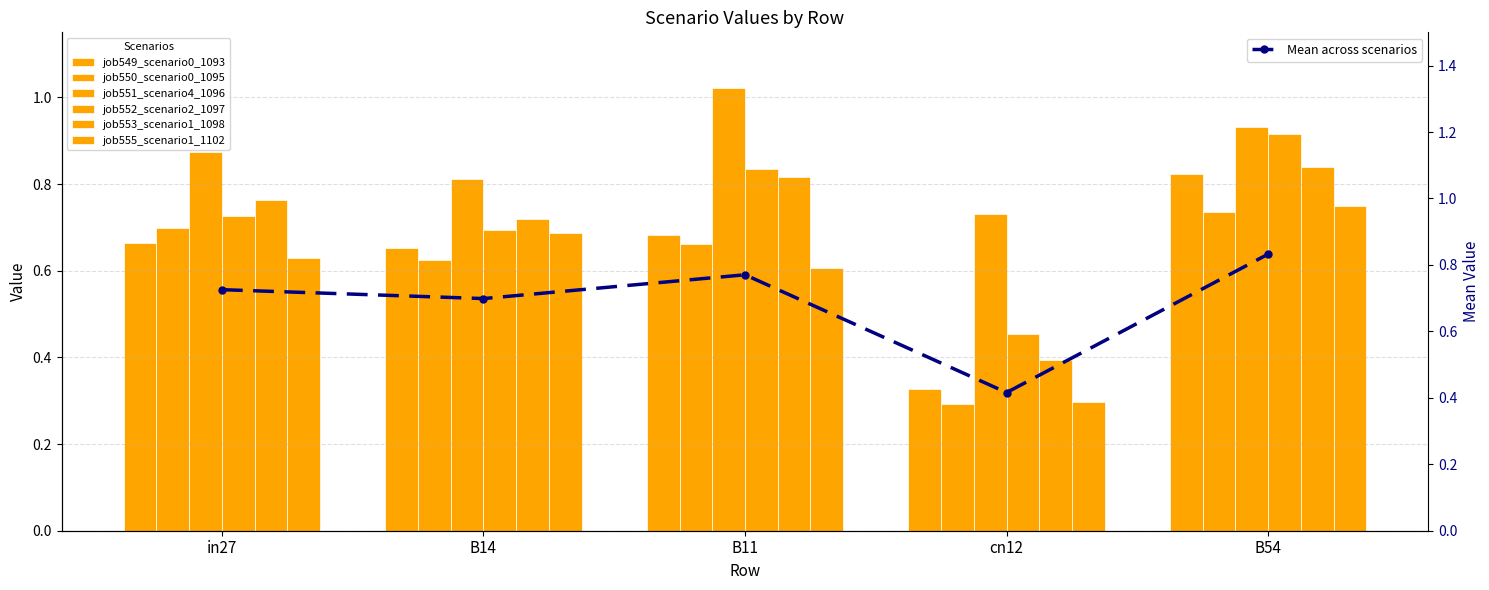

At which label does job550_scenario0_1095 reach its minimum?

cn12